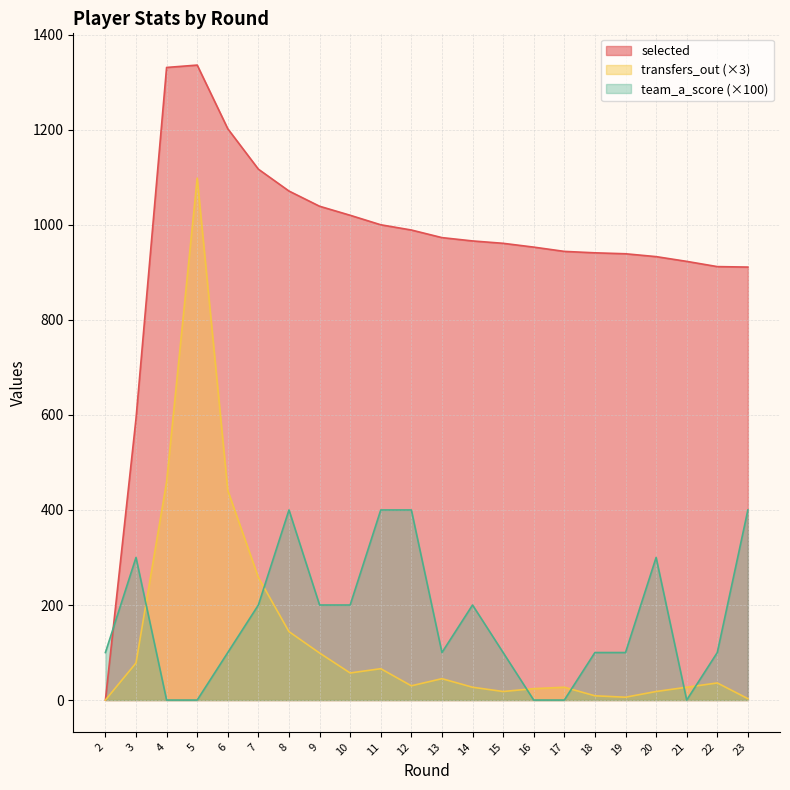

Where is team_a_score nearest to the value 200?

7